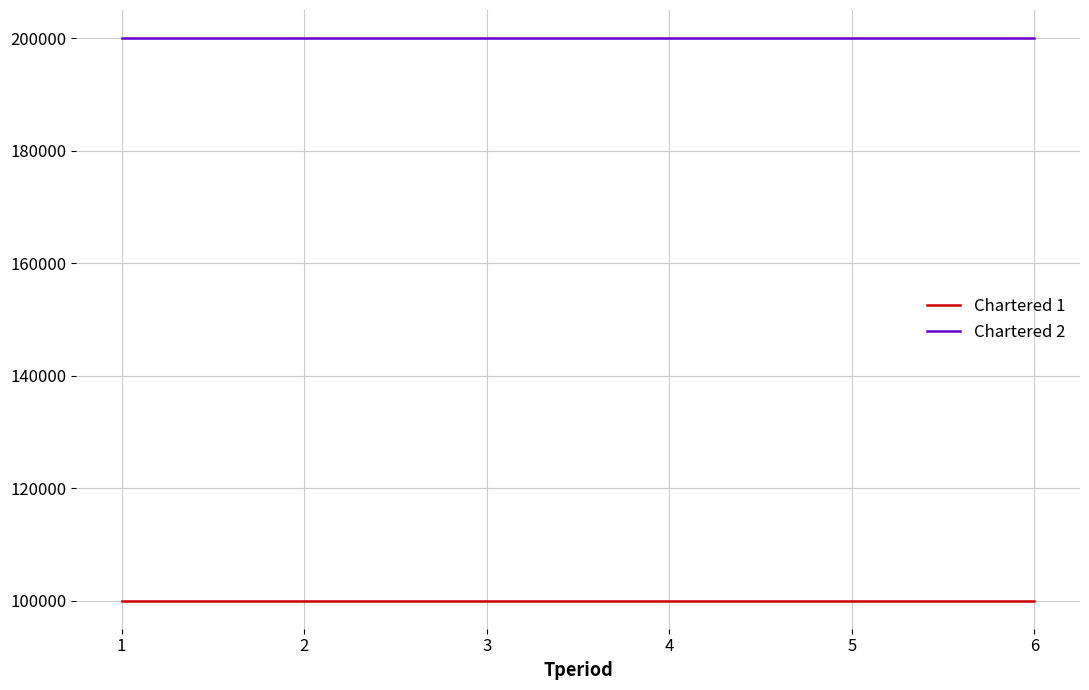

The value of Chartered 2 at 2 is 200000. True or false?

True